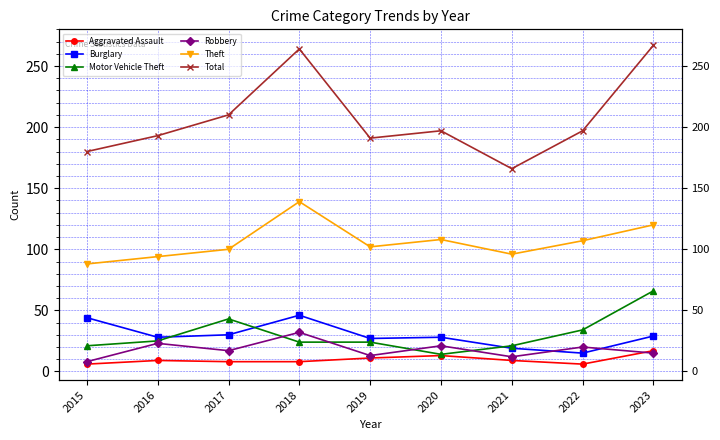

Read the Aggravated Assault value at 2020, to the nearest 5.

15